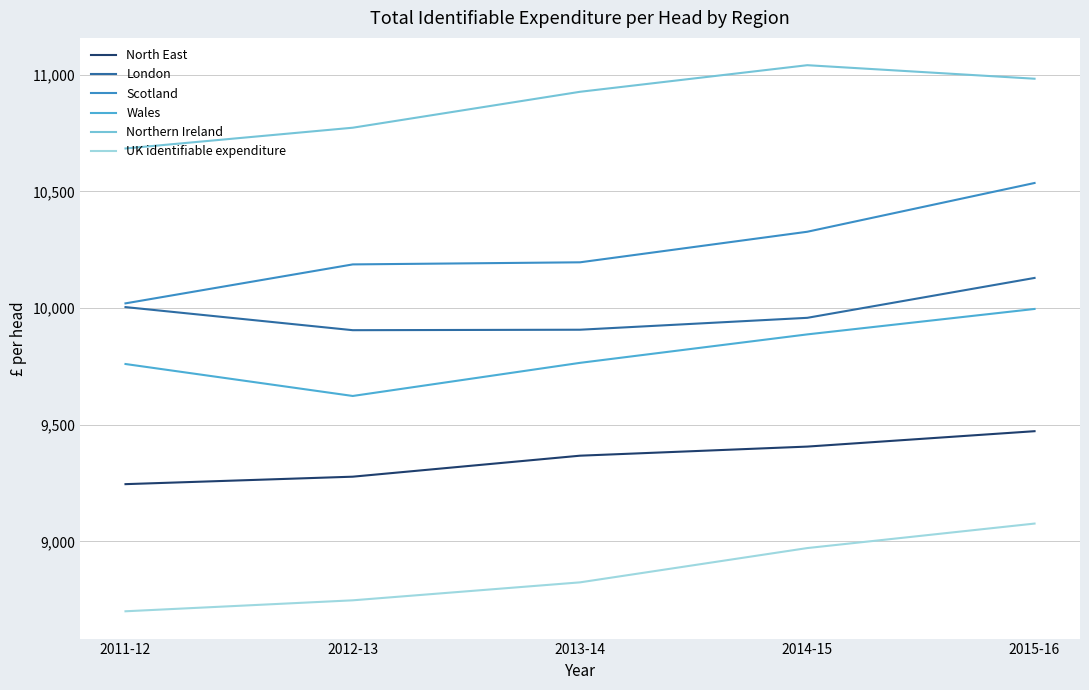

What is the label of the 3rd point from the right?

2013-14